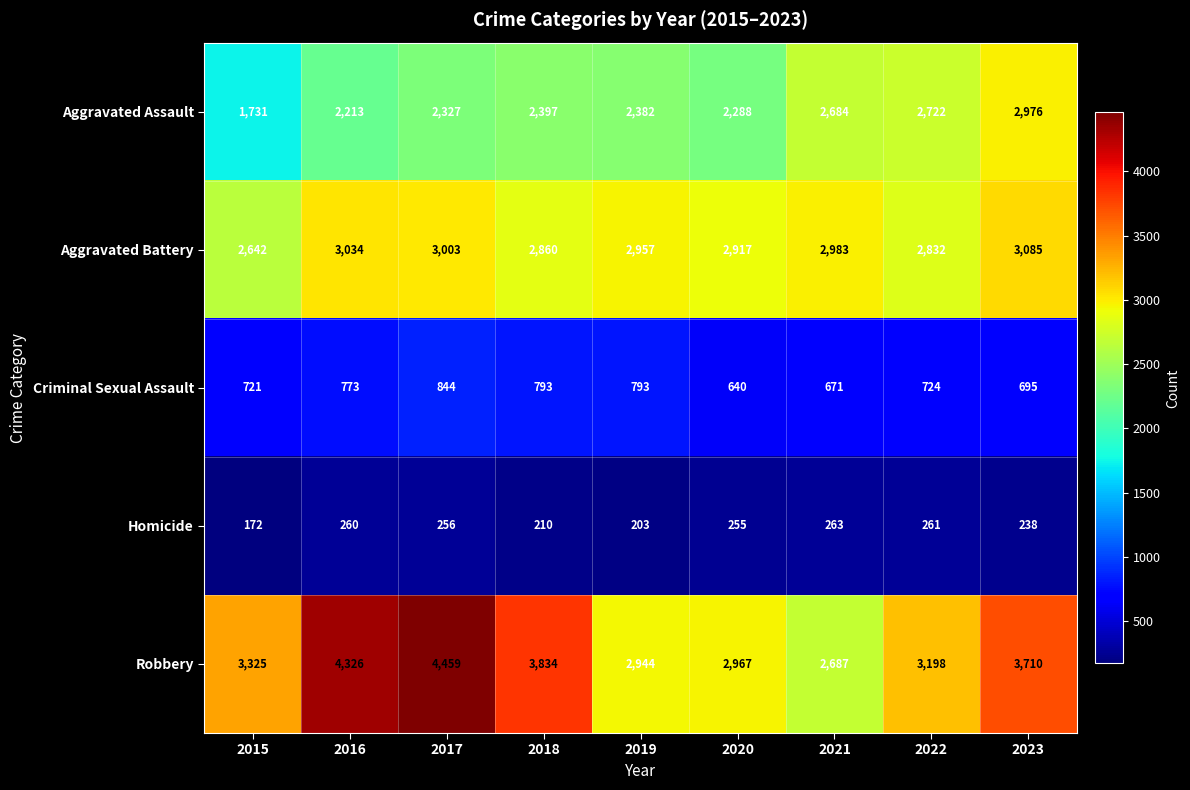

The value of Aggravated Battery at 2020 is 2917. True or false?

True